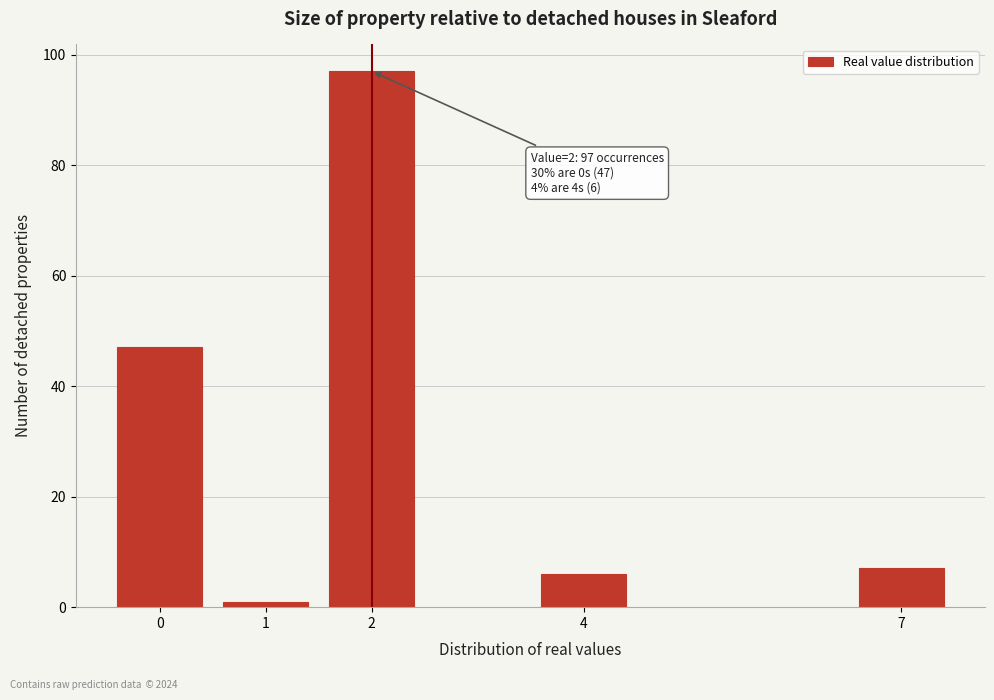

Reading left to right, list all the values displayed in this chart.

0=47	1=1	2=97	4=6	7=7